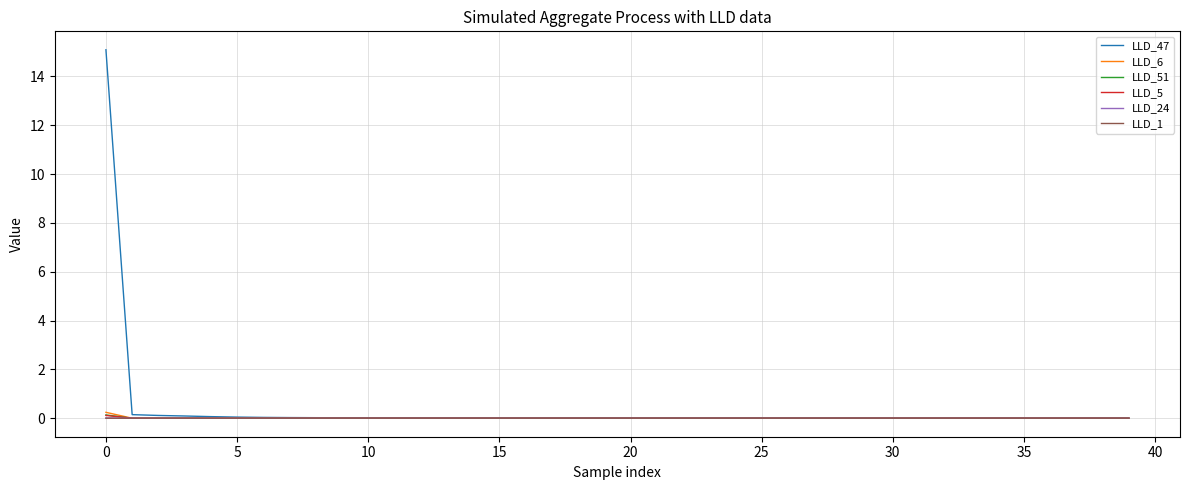

Which series has the largest total across all categories?

LLD_47